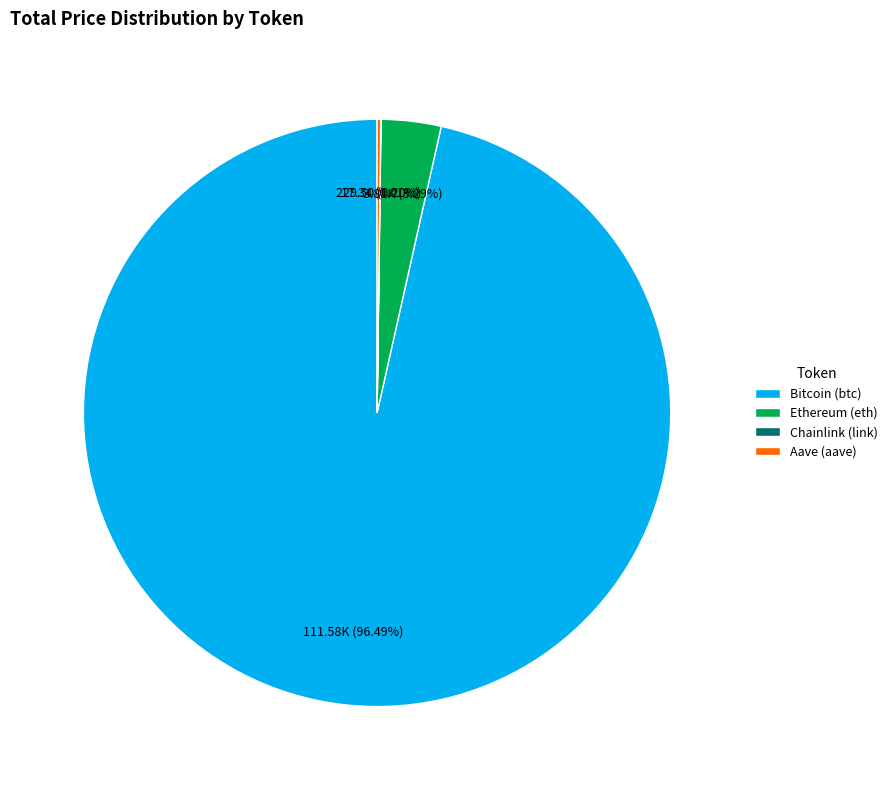

To the nearest percent, what is the average slice percentage?

25%